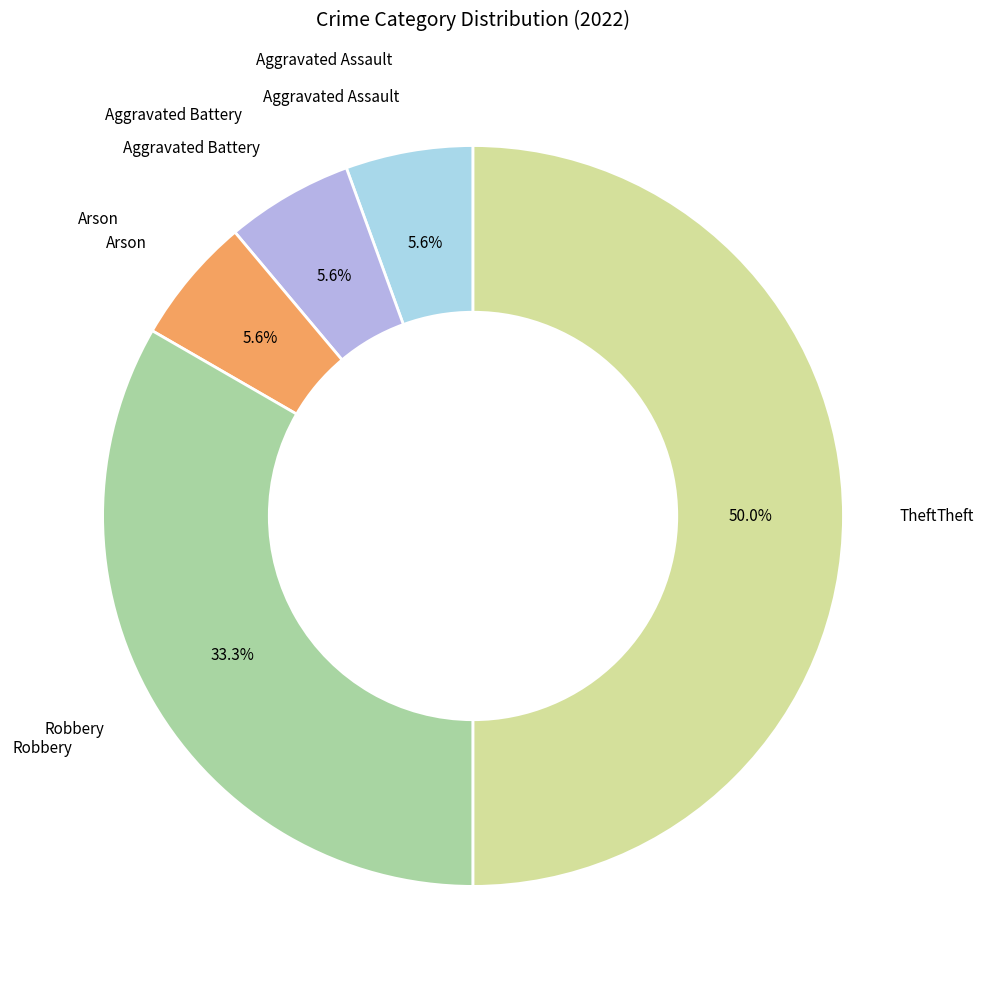

Is Aggravated Assault the majority of the pie?

No